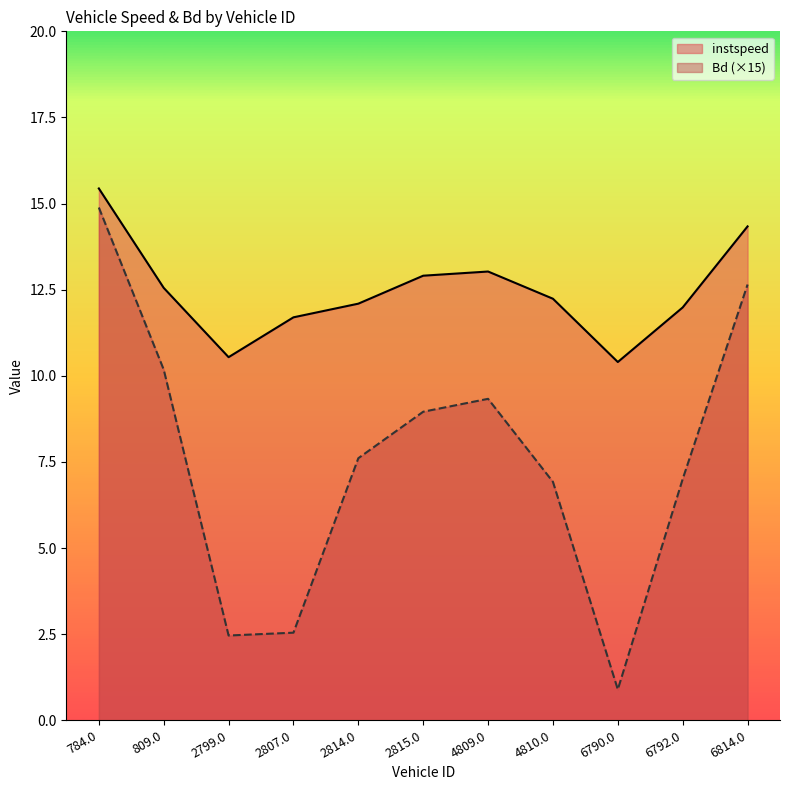

Reading right to left, extract all data points from this chart.

instspeed: 14.3	12.0	10.4	12.2	13.0	12.9	12.1	11.7	10.5	12.6	15.4
Bd: 12.6	7.0	0.9	6.9	9.3	9.0	7.6	2.5	2.5	10.2	14.9